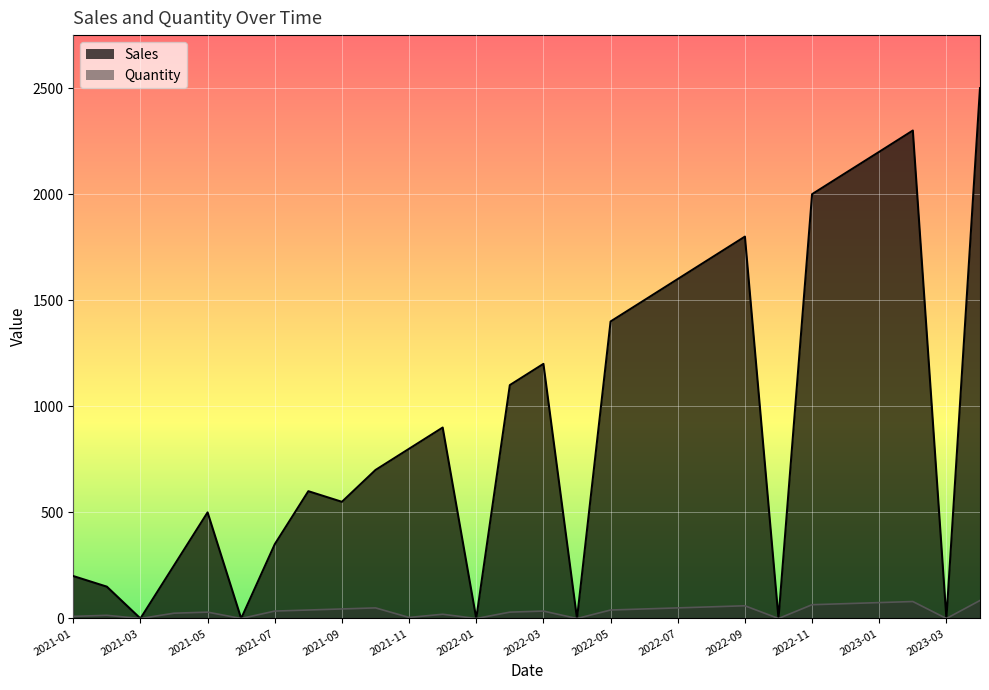

True or false: Sales and Quantity cross at least once.

False